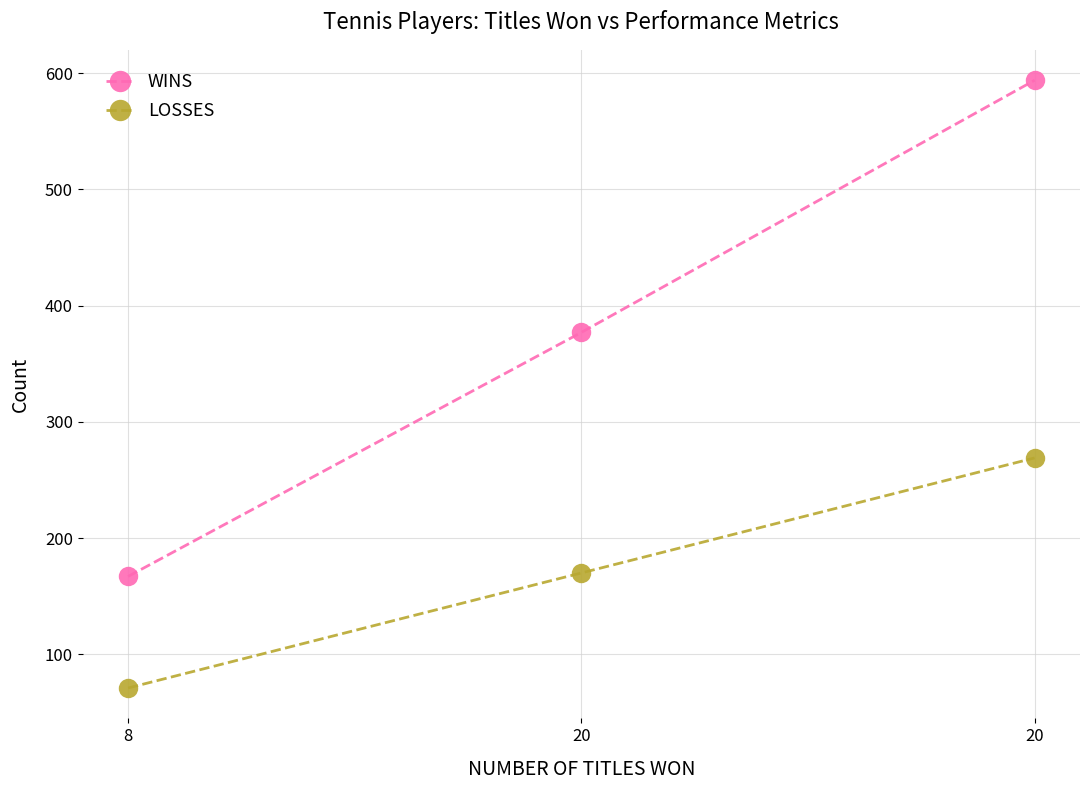

Which series has the largest range (max minus min)?

WINS